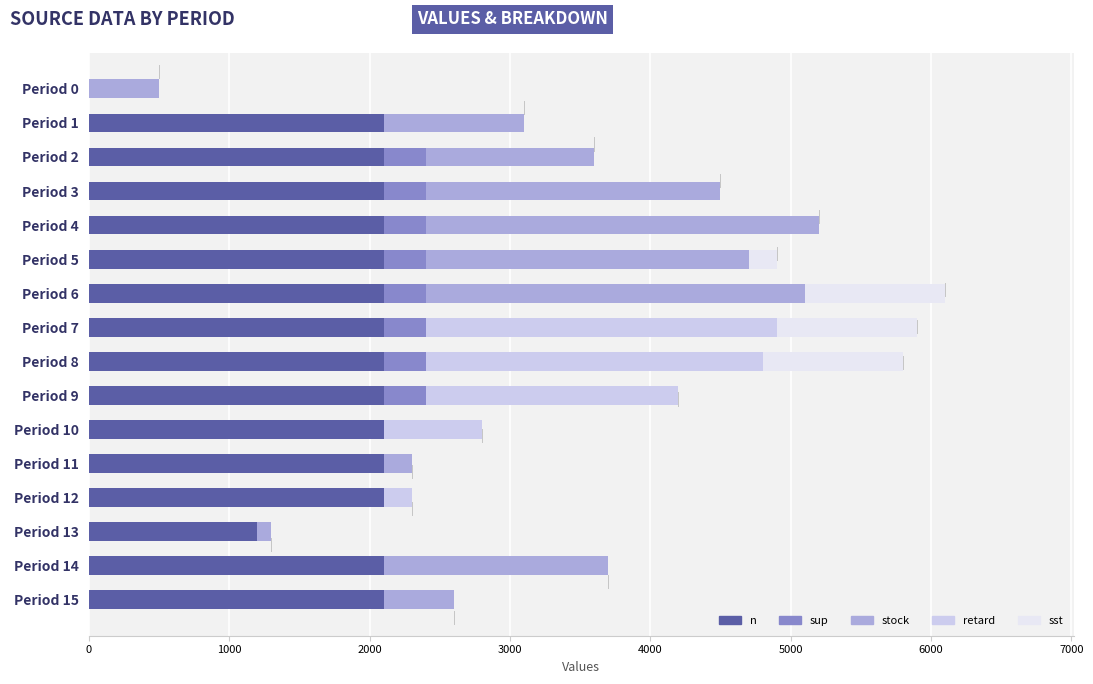

What is the highest value of the n series?

2100